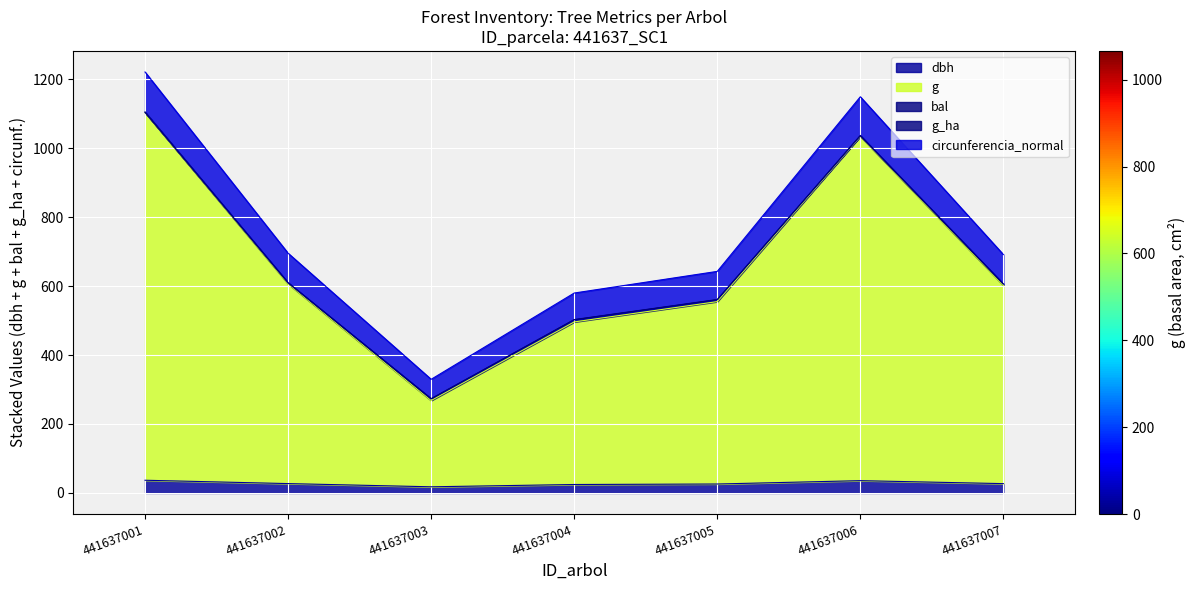

What is the maximum value shown in the chart?

1220.6